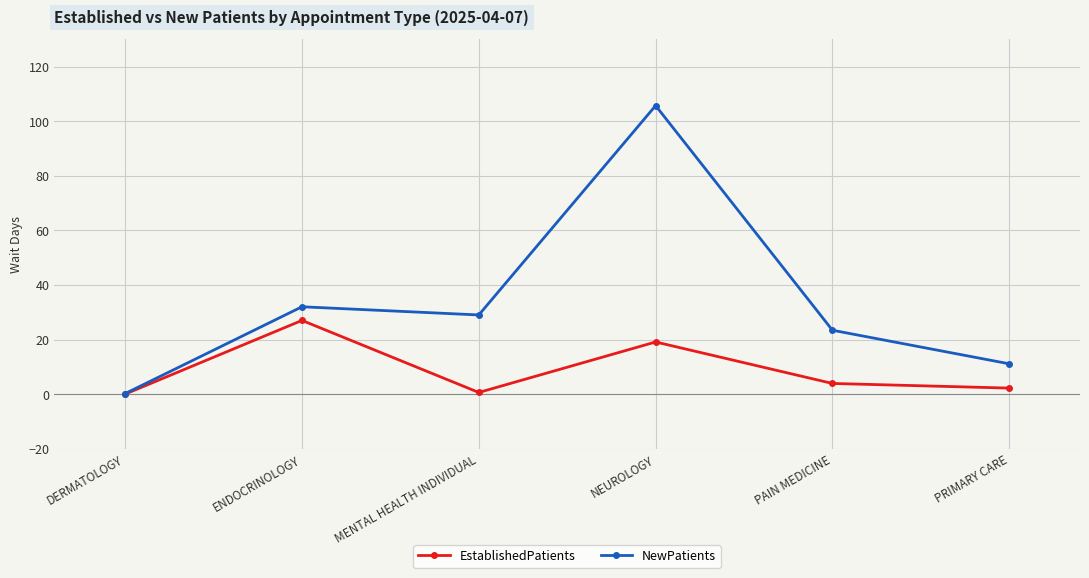

Rank the series at NEUROLOGY from highest to lowest value.

NewPatients, EstablishedPatients